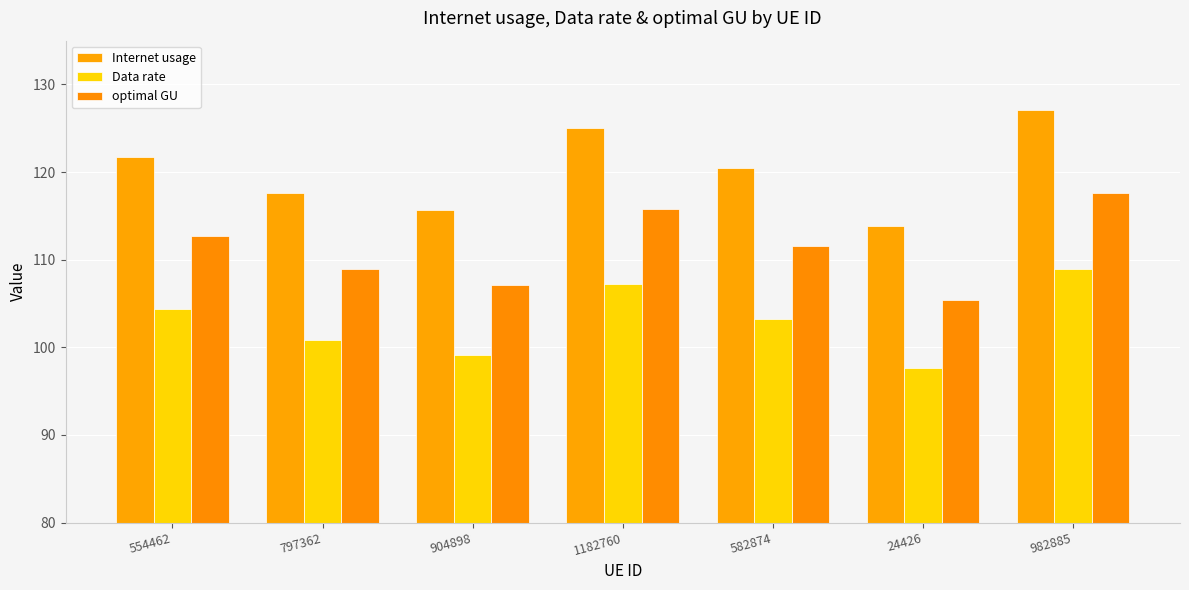

Is it true that Data rate equals 97.6 at 24426?

True